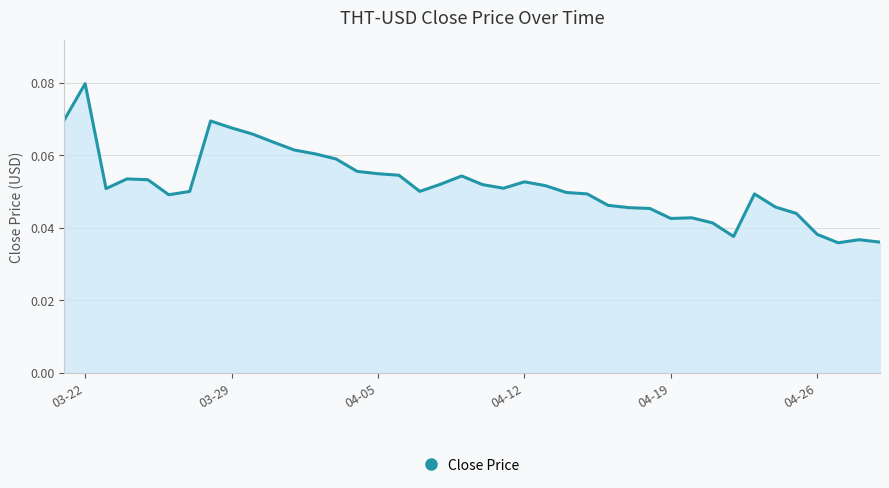

How many points are higher than both their immediate neighbors (excluding endpoints)?

8